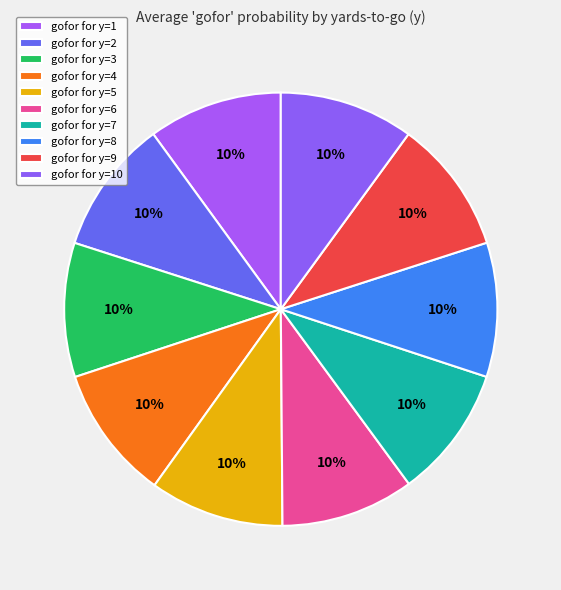

Which slice is the smallest?

y=7